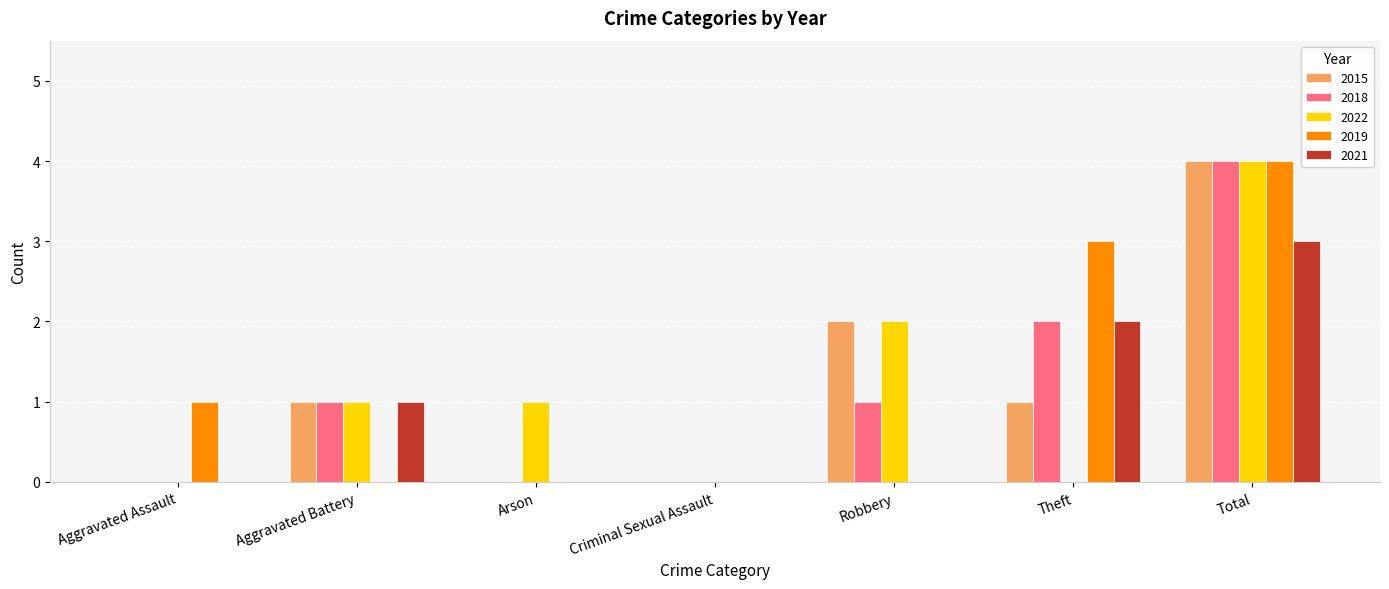

At which category is the sum across all series the highest?

Total